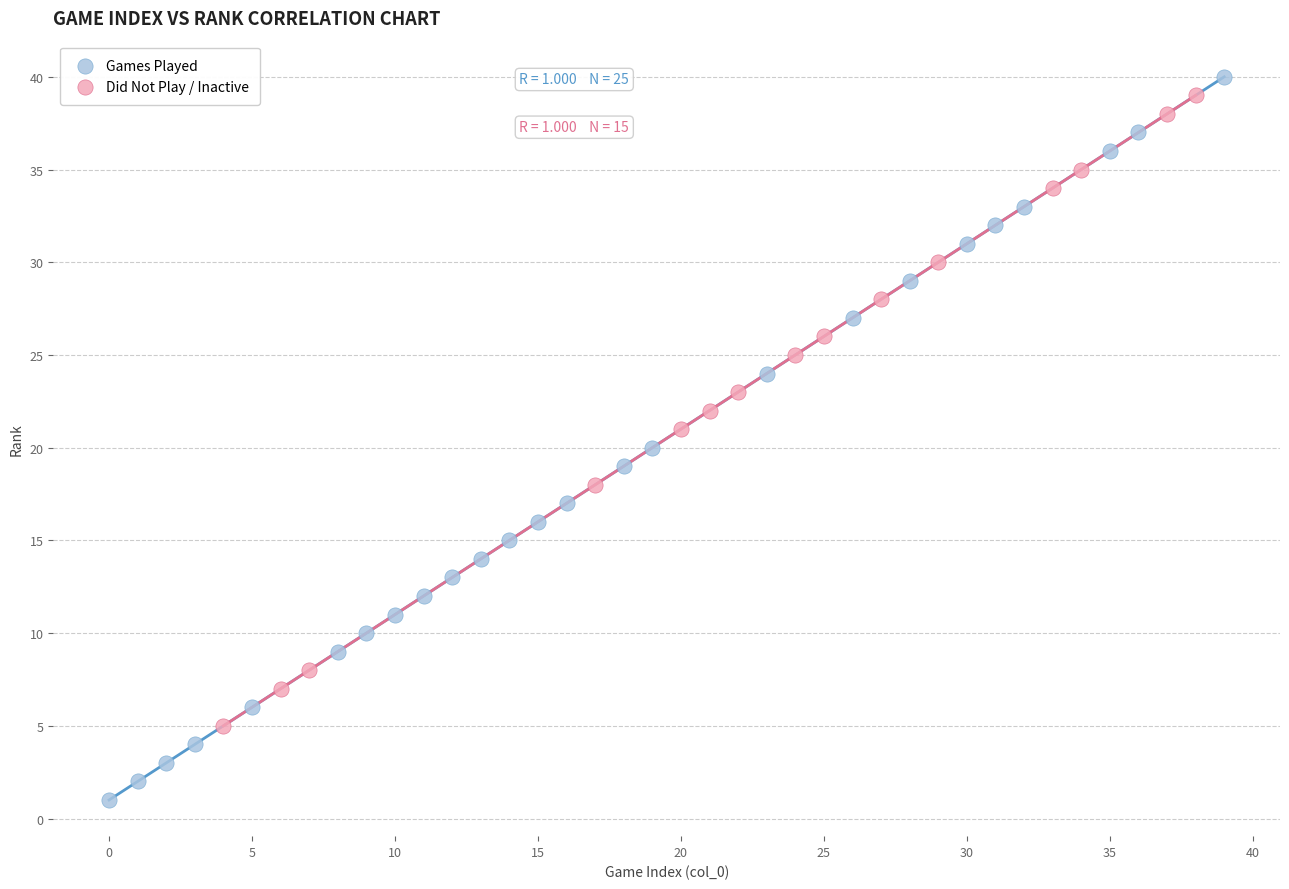

Which series has the widest spread of Y values?

Games Played